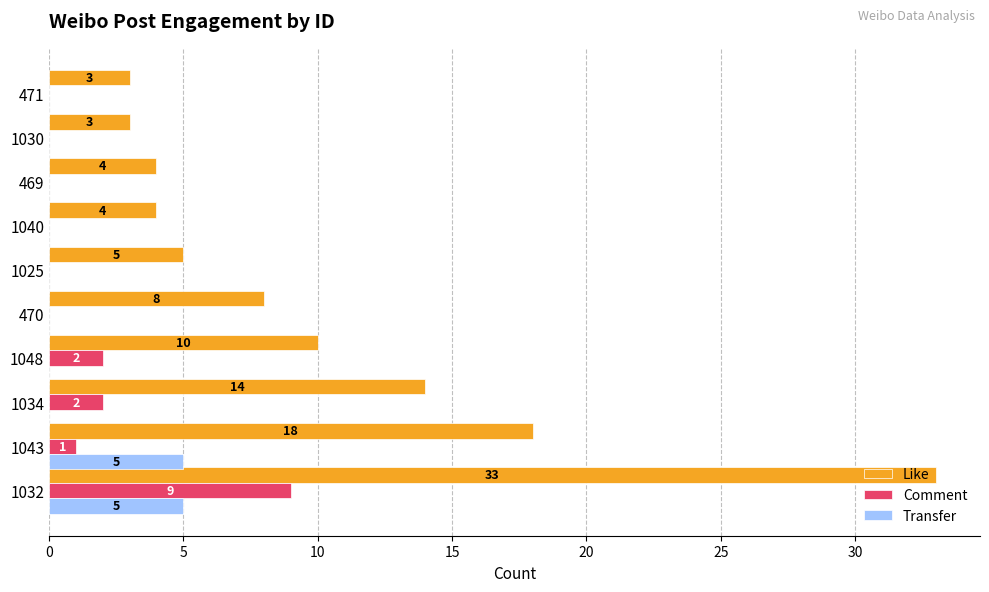

How many categories are shown in the chart?

10